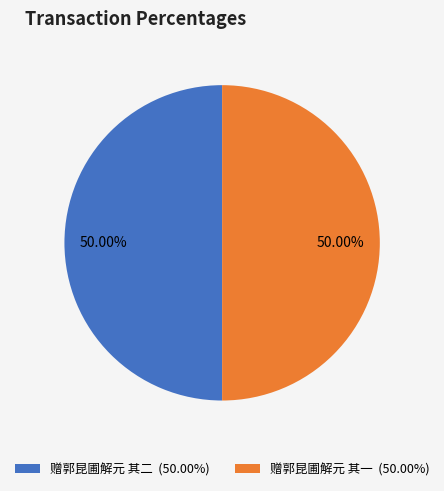

Count the number of slices in the pie.

2